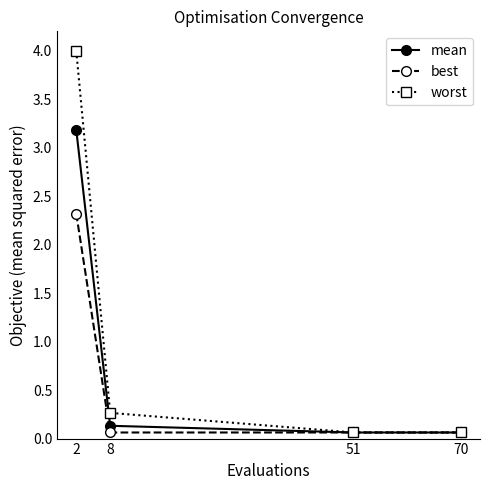

True or false: worst has more than 0 interior local peaks.

False